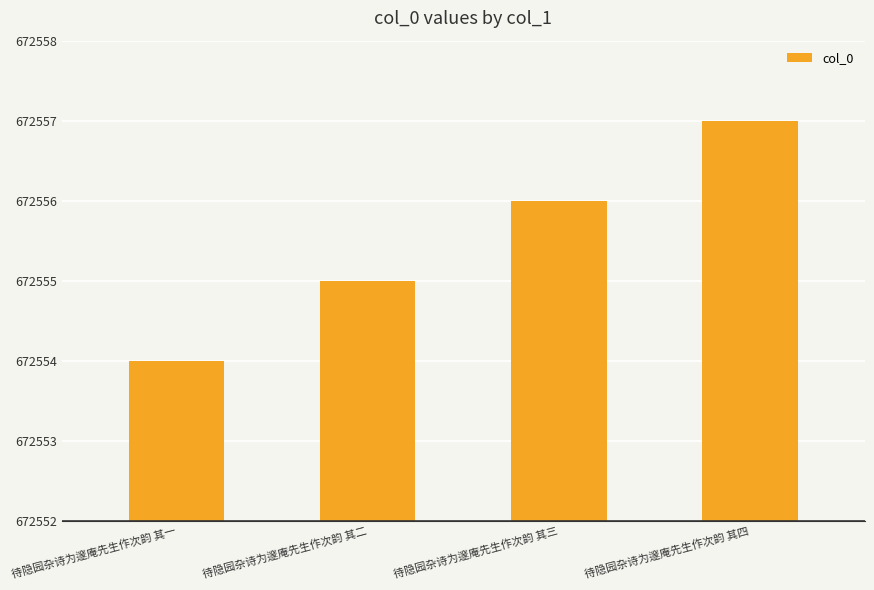

Rank the categories by value from lowest to highest.

待隐园杂诗为邃庵先生作次韵 其一, 待隐园杂诗为邃庵先生作次韵 其二, 待隐园杂诗为邃庵先生作次韵 其三, 待隐园杂诗为邃庵先生作次韵 其四